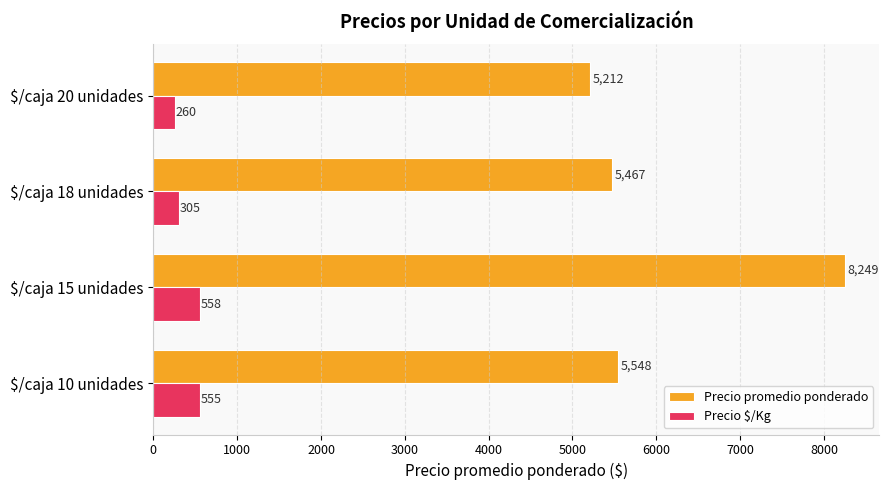

The Precio promedio ponderado series shows 7951 at $/caja 18 unidades. True or false?

False